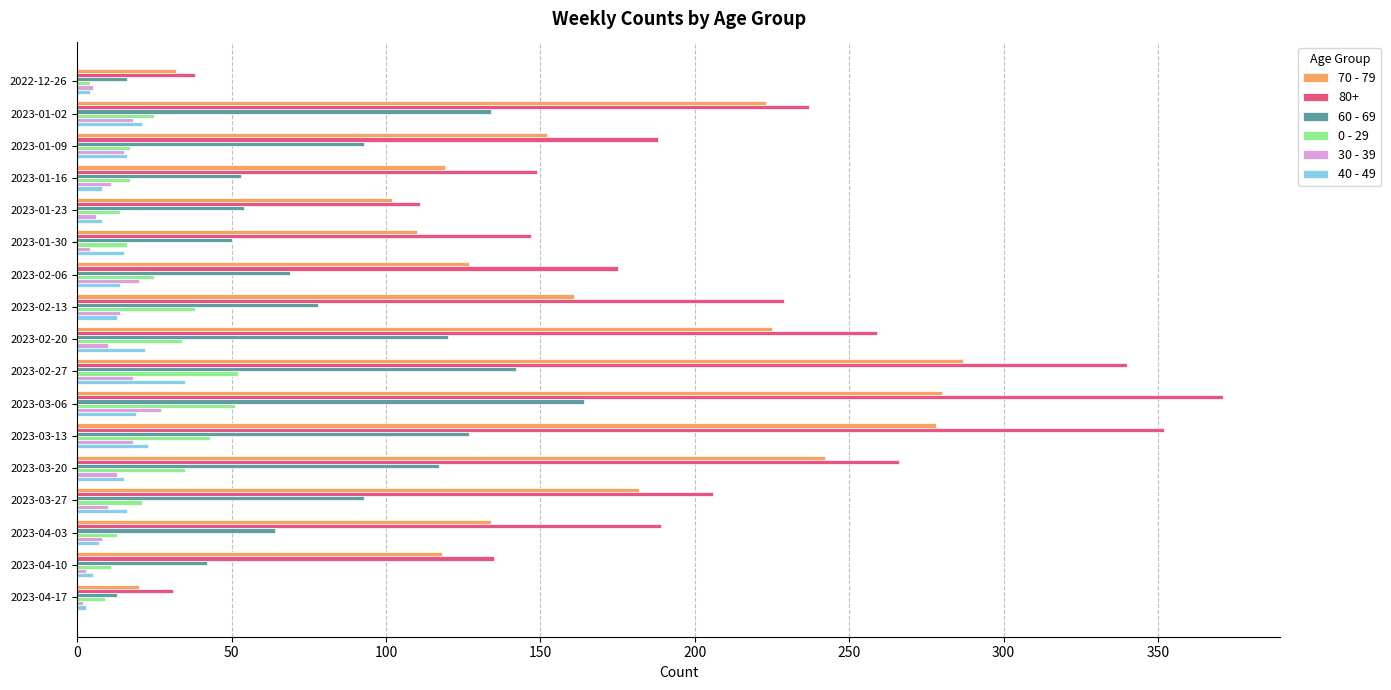

Which series has the widest spread of values?

80+